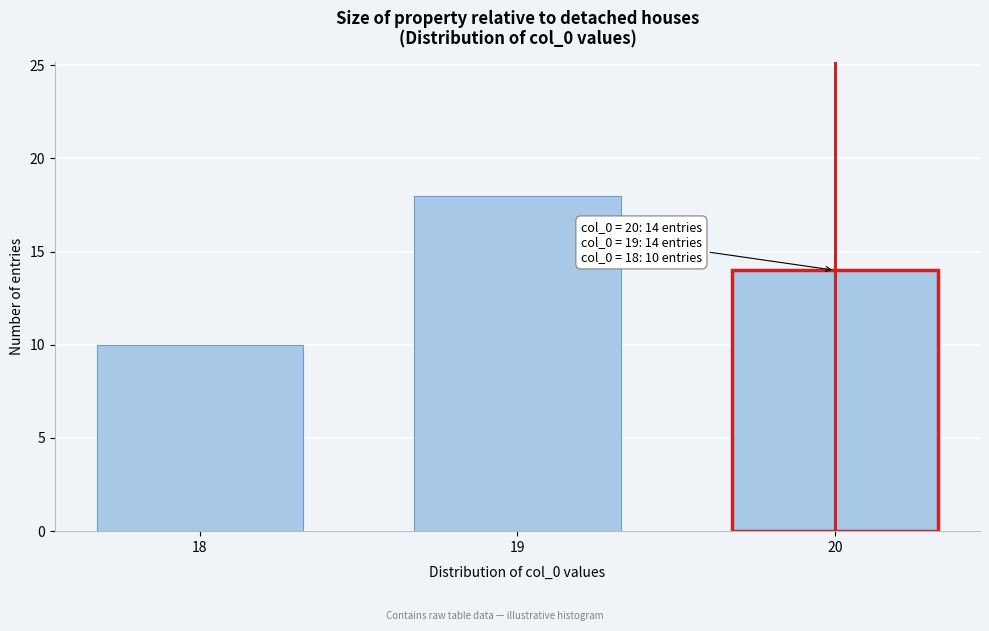

Reading left to right, transcribe all the data shown in this chart.

18=10	19=18	20=14